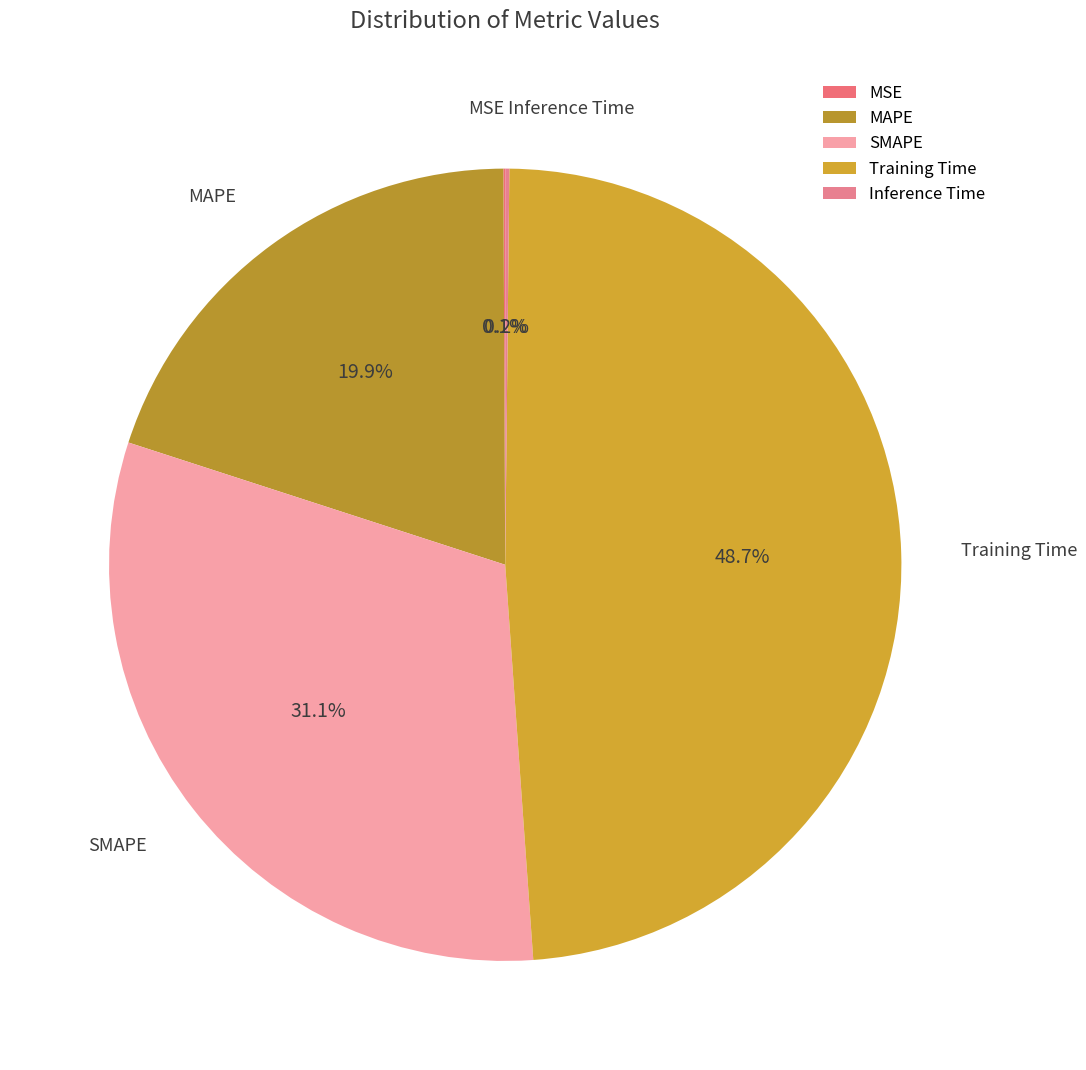

Does Training Time account for over 50% of the chart?

No